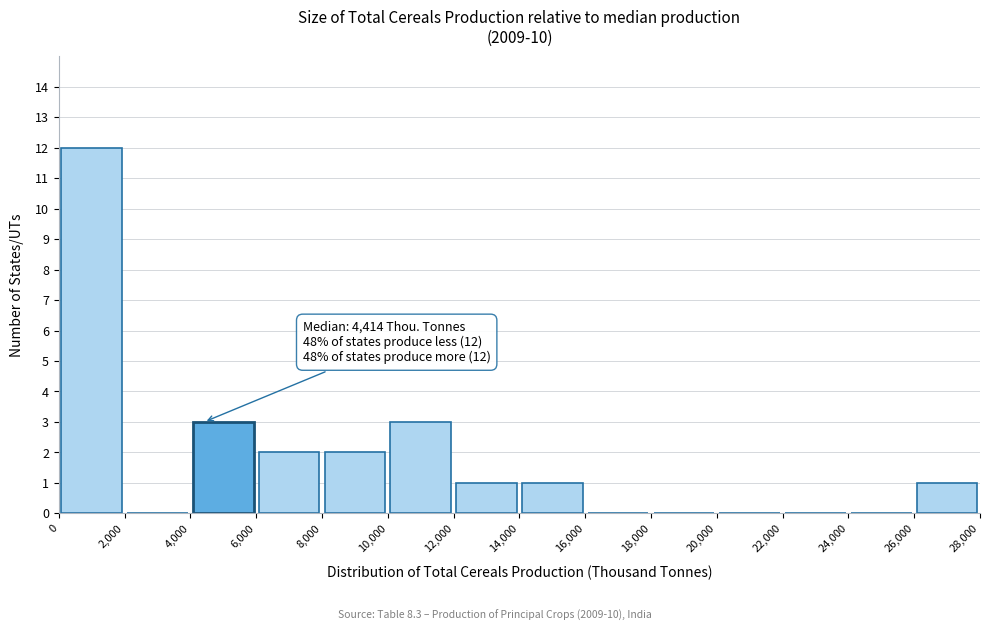

Which range on the x-axis has the tallest bar?

0 to 2,000